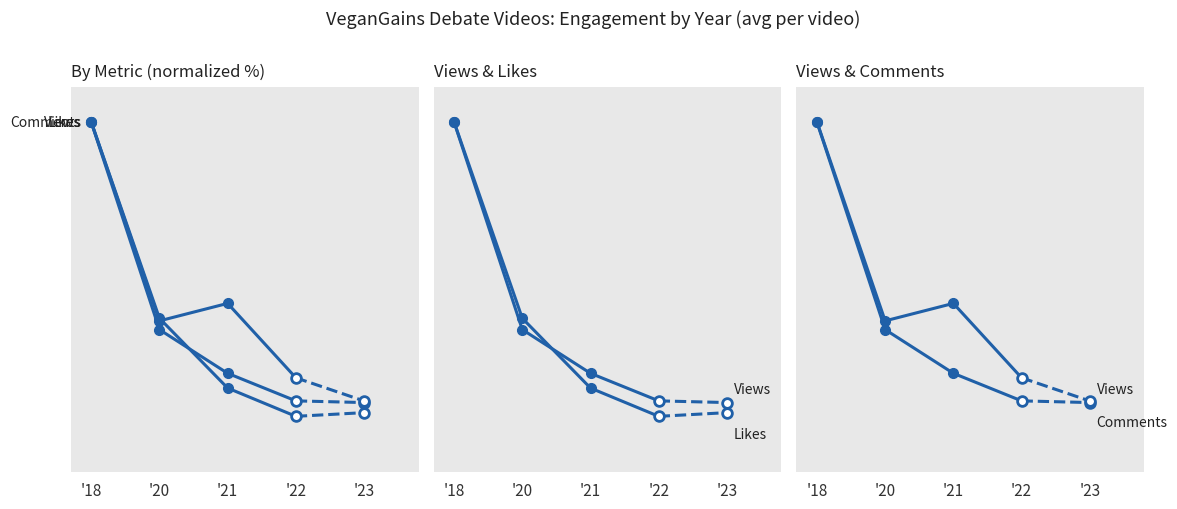

How many data points does each series have?

4